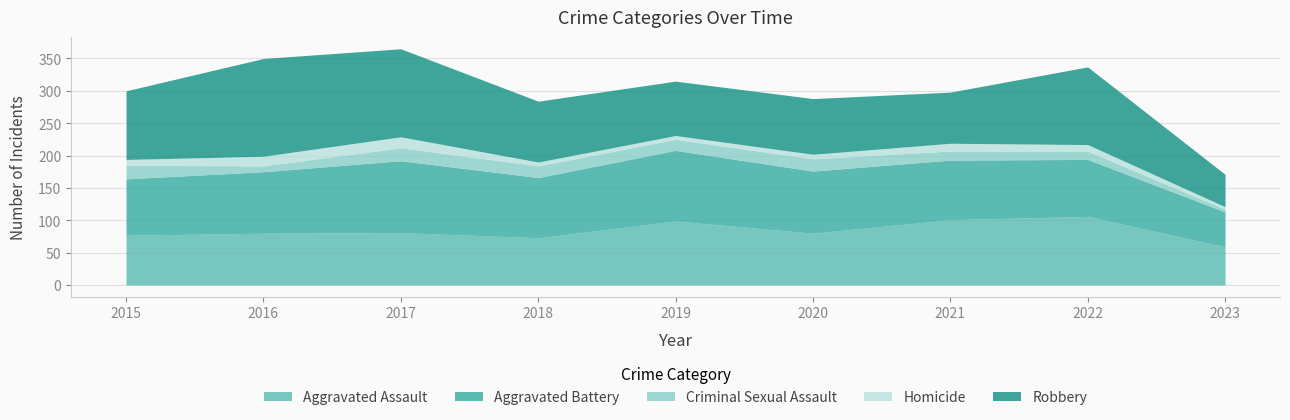

What is the value of the Aggravated Battery point at the 3rd from the left?

111